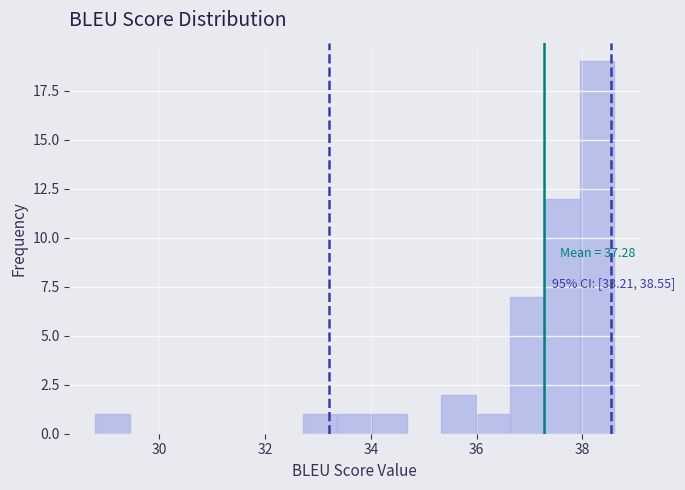

Around what value on the x-axis is the tallest bar? Give the approximate position of its centre, as read against the axis.

38.2